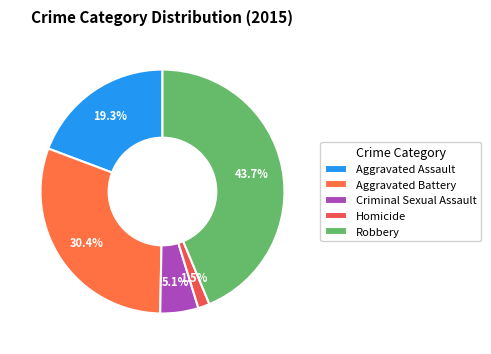

Rank the categories by value from lowest to highest.

Homicide, Criminal Sexual Assault, Aggravated Assault, Aggravated Battery, Robbery